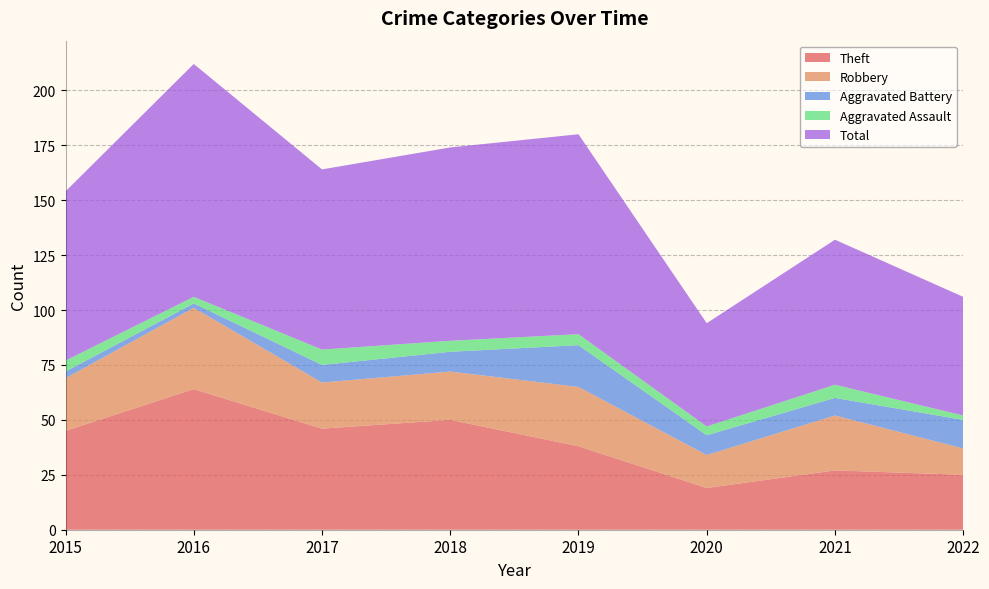

Reading right to left, extract all data points from this chart.

Theft: 2022=25	2021=27	2020=19	2019=38	2018=50	2017=46	2016=64	2015=45
Robbery: 2022=12	2021=25	2020=15	2019=27	2018=22	2017=21	2016=37	2015=24
Aggravated Battery: 2022=13	2021=8	2020=9	2019=19	2018=9	2017=8	2016=2	2015=3
Aggravated Assault: 2022=2	2021=6	2020=4	2019=5	2018=5	2017=7	2016=3	2015=5
Total: 2022=54	2021=66	2020=47	2019=91	2018=88	2017=82	2016=106	2015=77